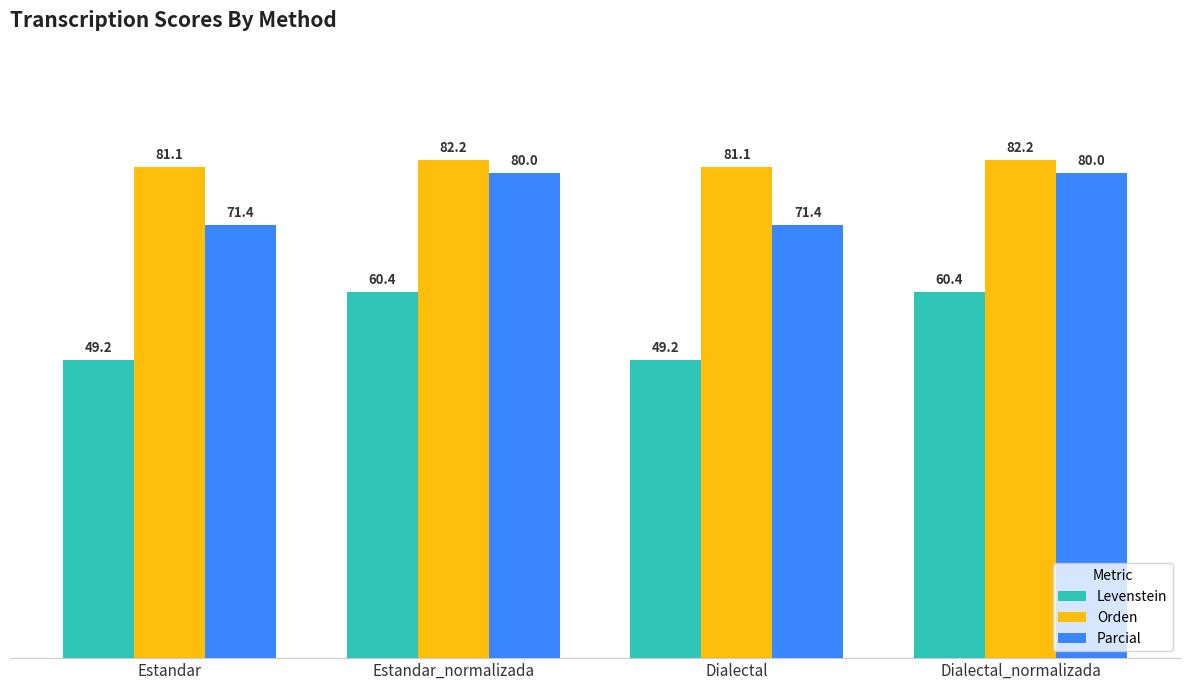

What is the sum of all Parcial values?

302.9